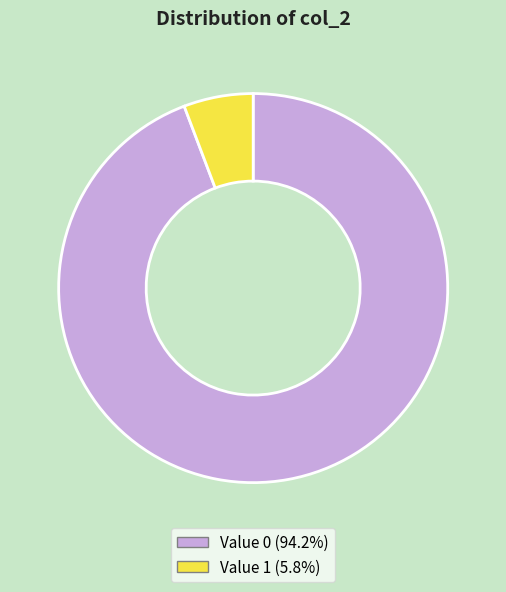

Is the sum of Value 0 (94.2%) and Value 1 (5.8%) greater than half?

Yes